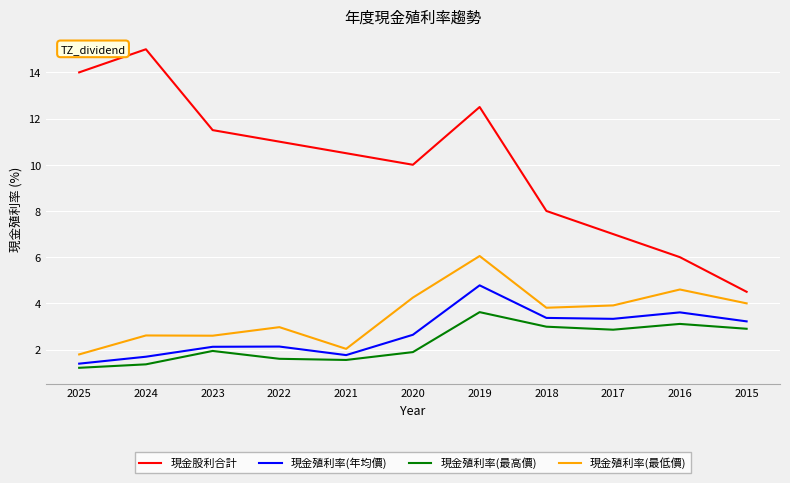

Is it true that 現金殖利率(年均價) equals 2.5 at 2016?

False